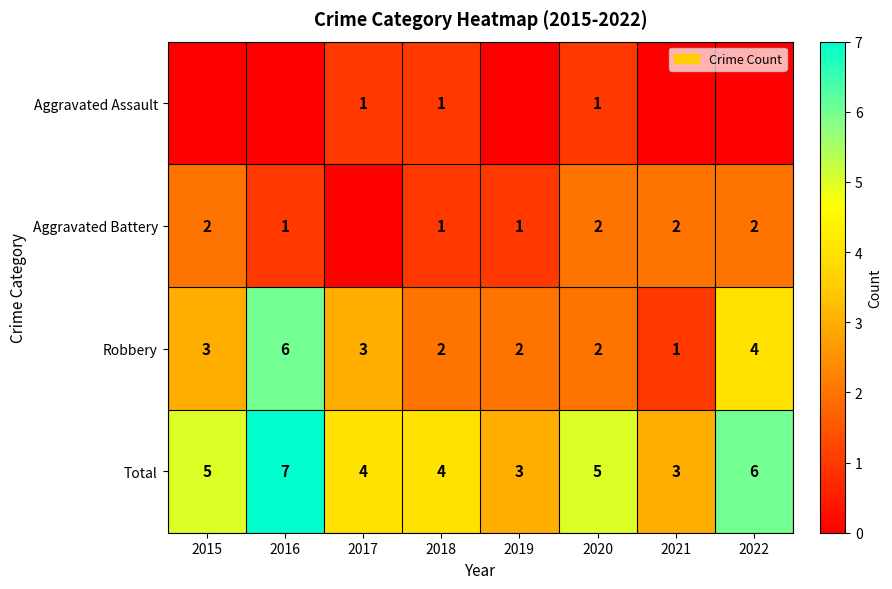

What is the difference between the maximum and minimum values in the Total series?

4